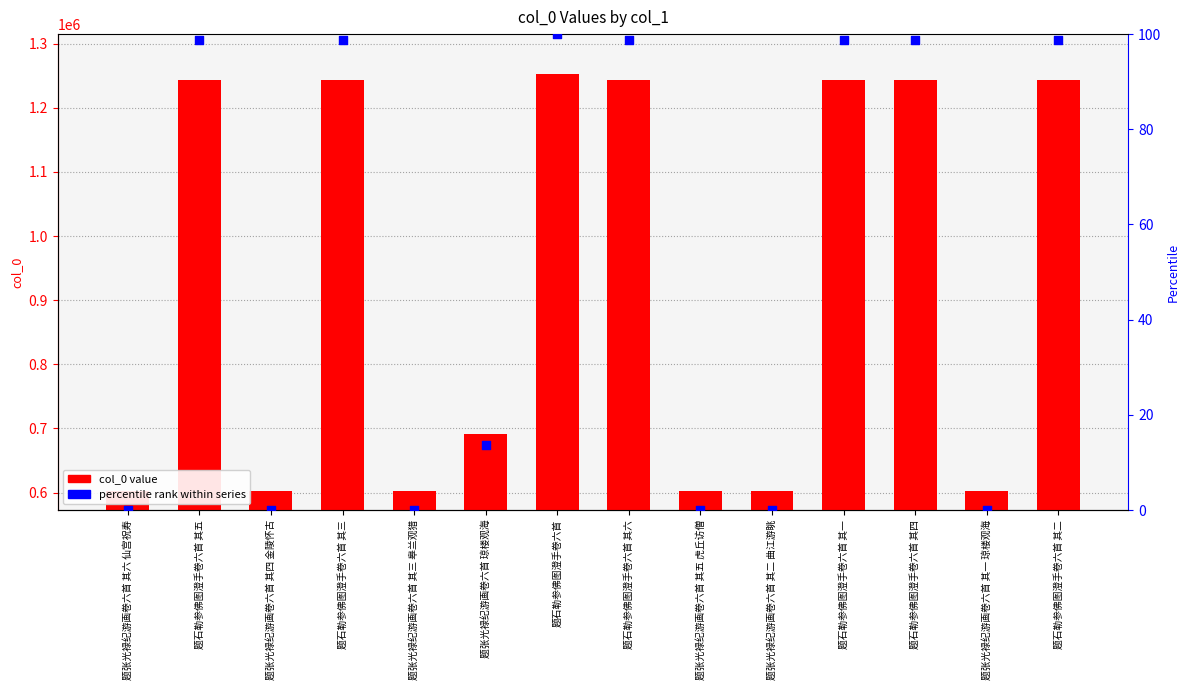

What are all the series names shown in the legend?

col_0, percentile rank